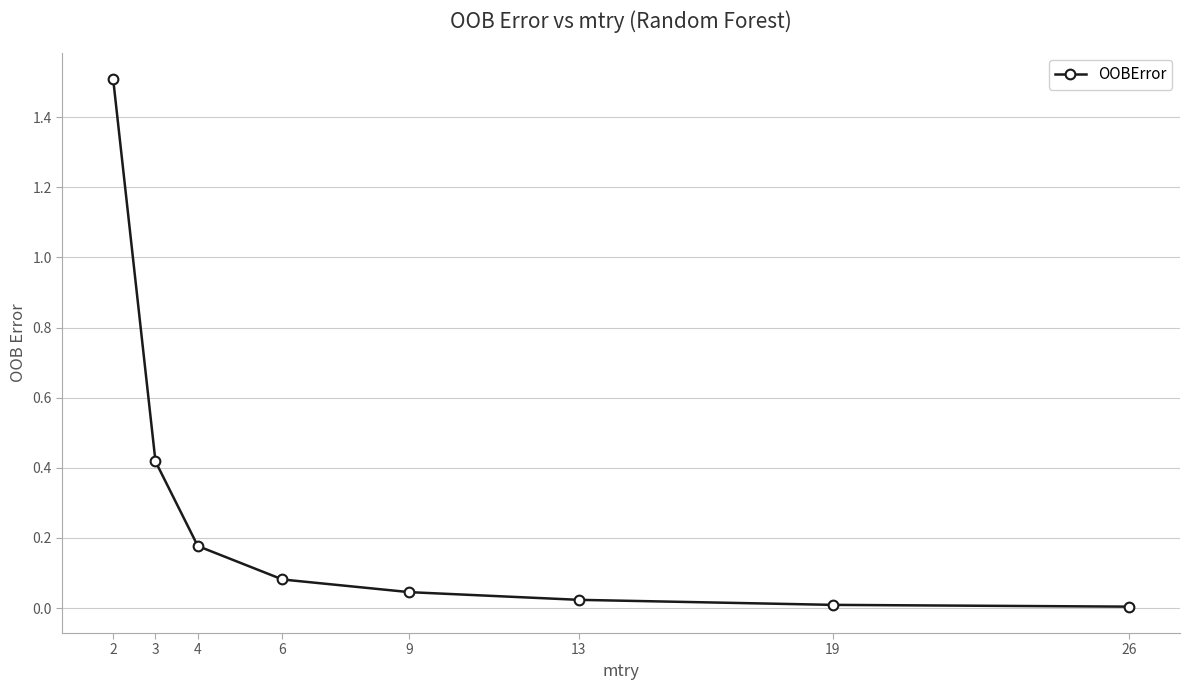

Read the value at 2.

1.5